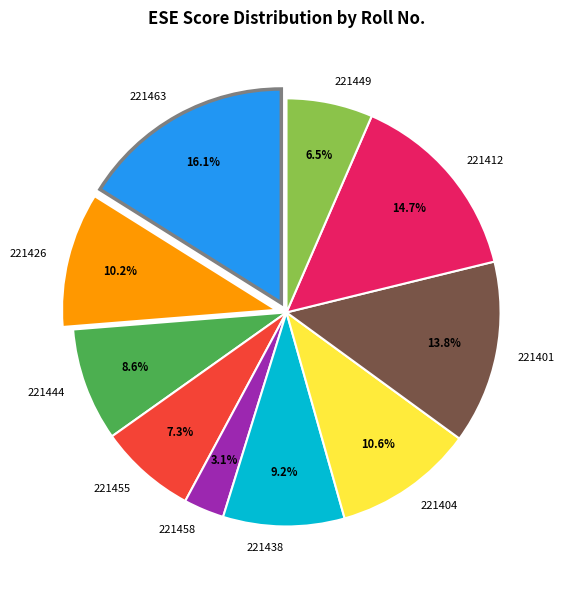

What is the ratio of the value at 221412 to the value at 221444?

1.7